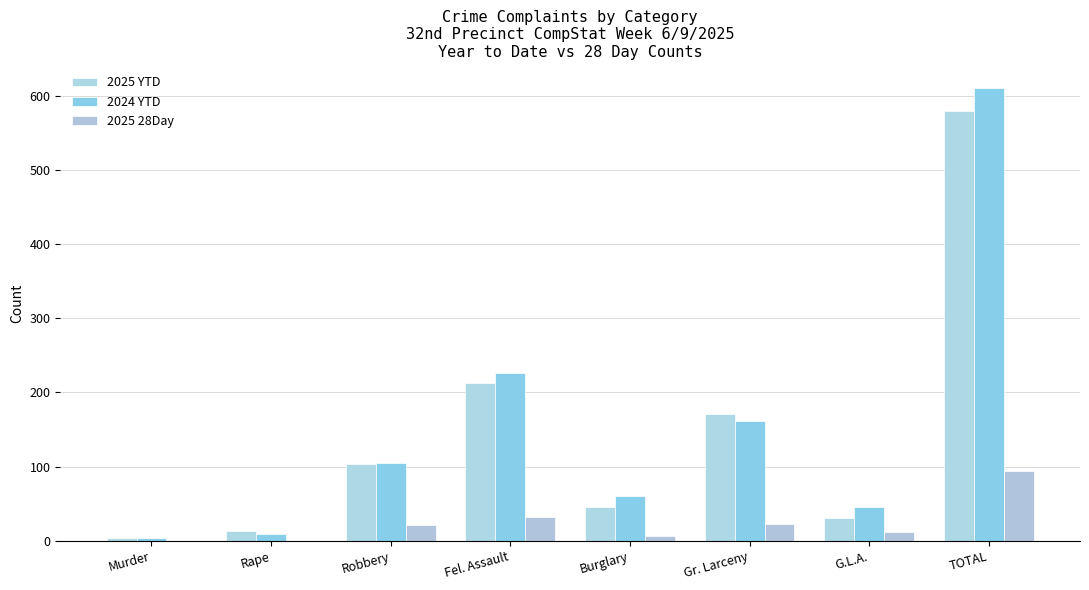

What is the total value across all series at TOTAL?

1285